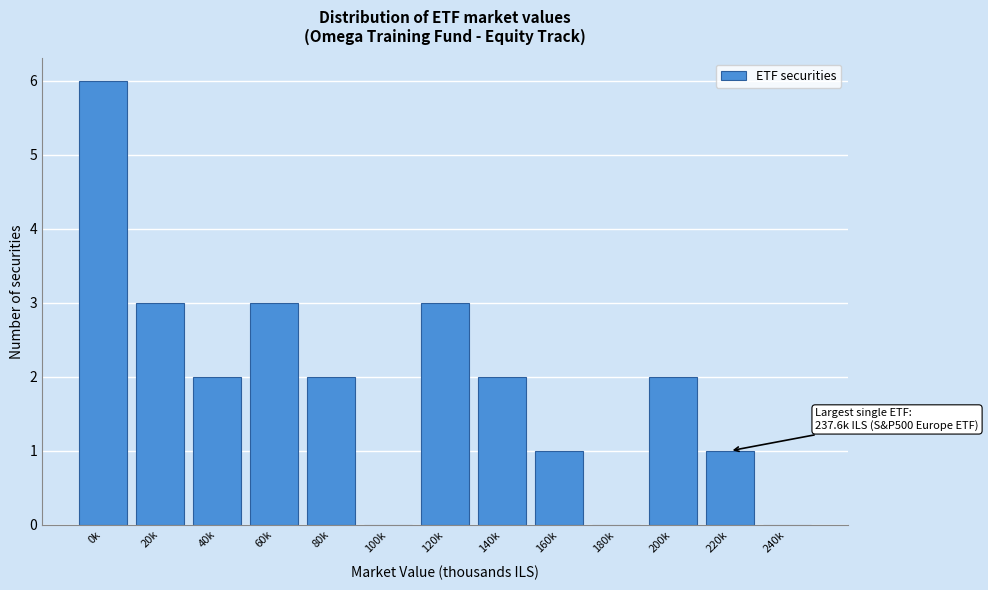

Reading left to right, extract all data points from this chart.

0k=6	20k=3	40k=2	60k=3	80k=2	100k=0	120k=3	140k=2	160k=1	180k=0	200k=2	220k=1	240k=0